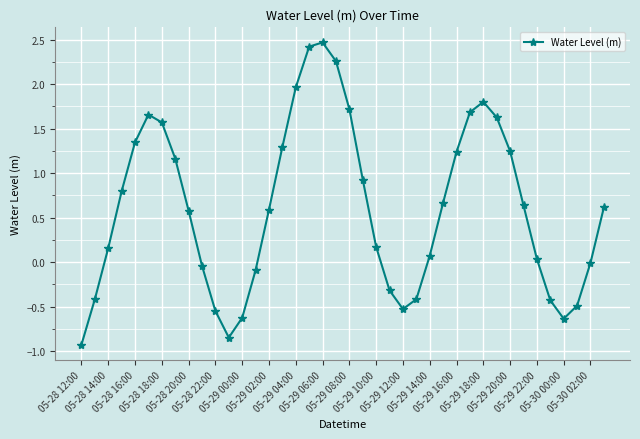

What is the value of the 7th point from the left?

1.6